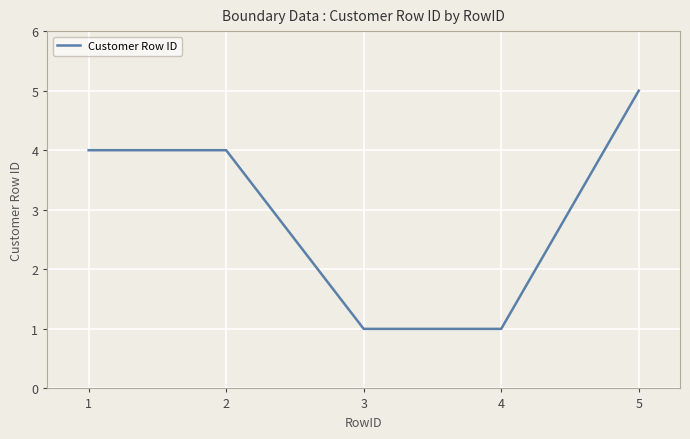

Count the values in the range 1 to 4.

4